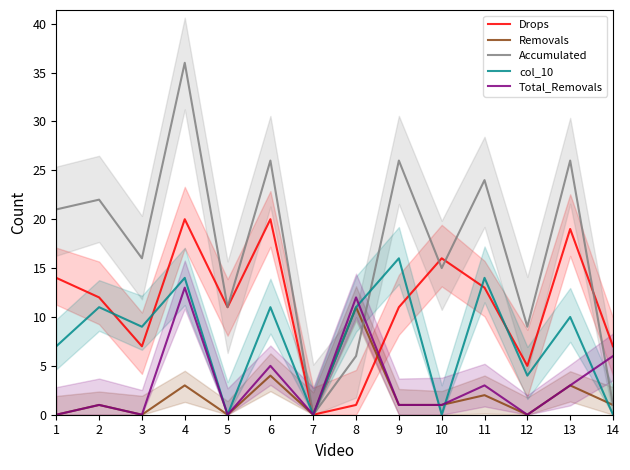

How many data points in Removals are less than 1?

5